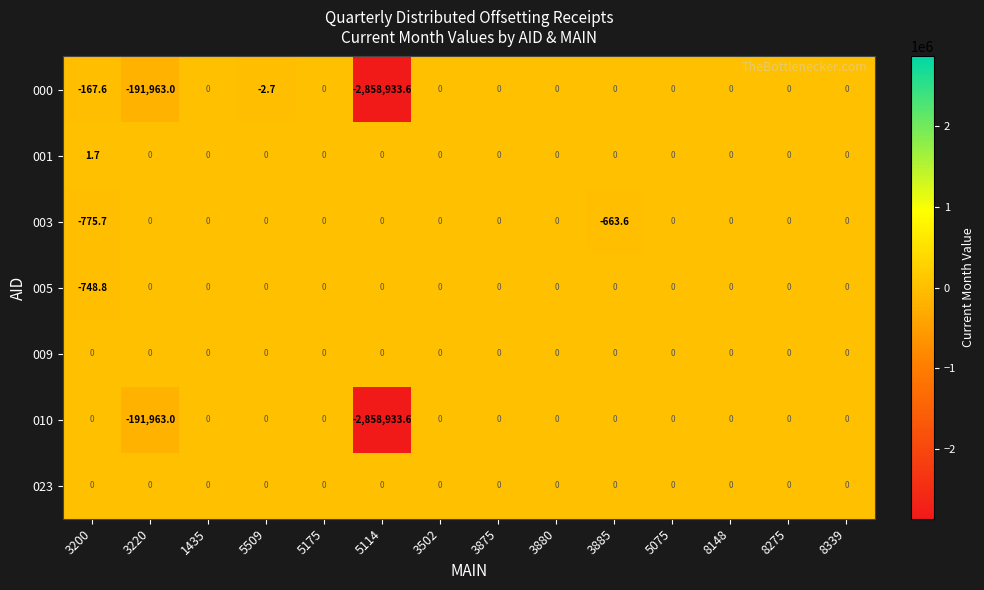

What is the difference between the maximum and second lowest values in the 003 series?

663.6